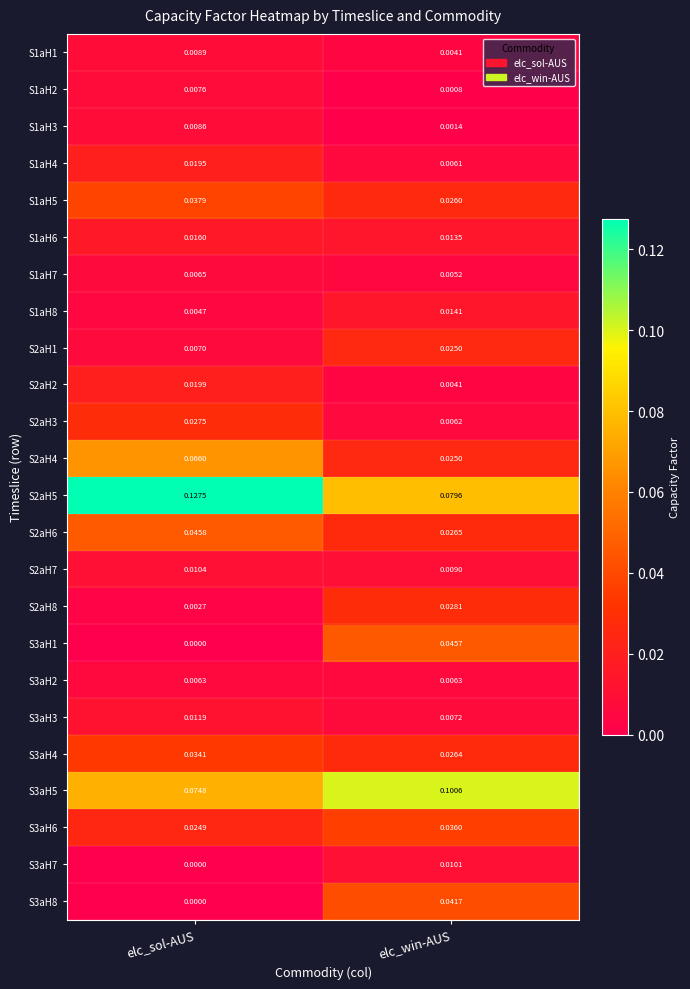

List the labels in order of S3aH8 value, largest first.

elc_win-AUS, elc_sol-AUS